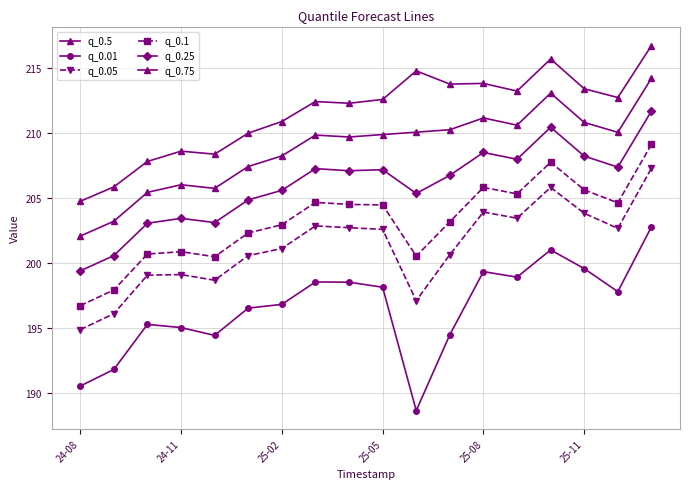

How many data points does each series have?

18